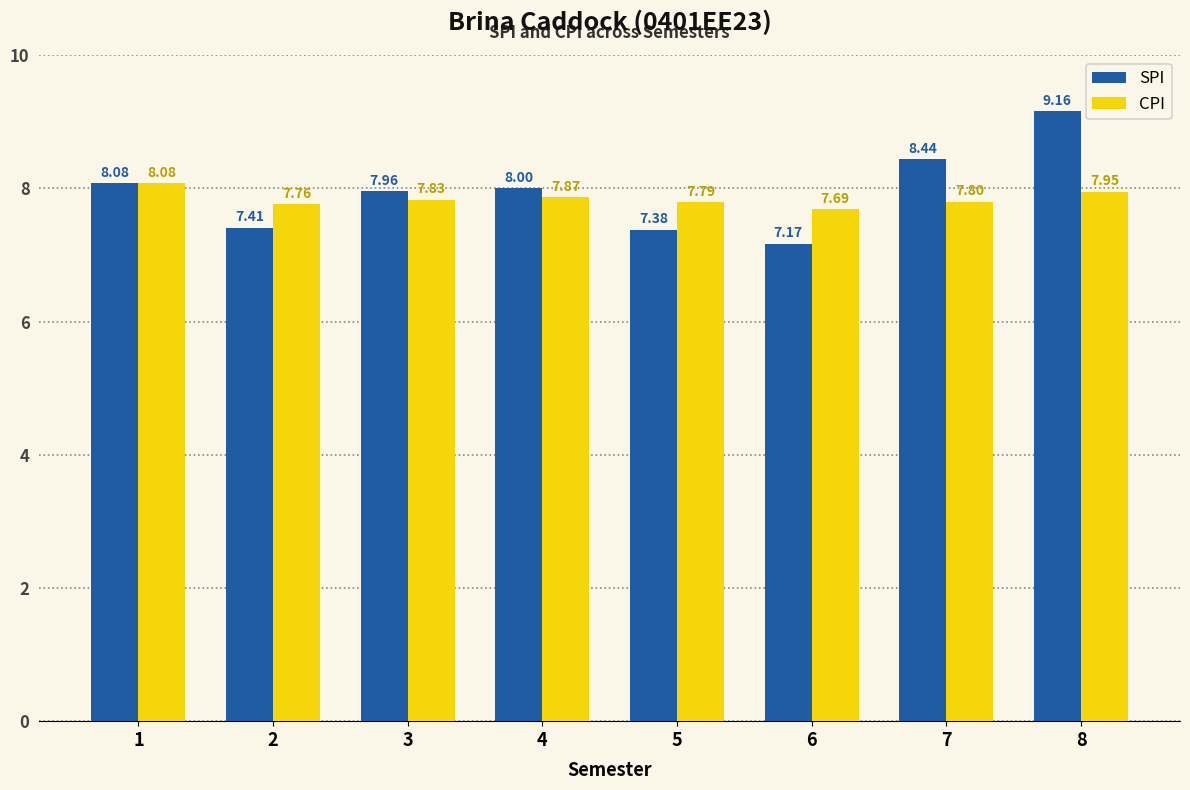

At how many categories does at least one series exceed 7?

8